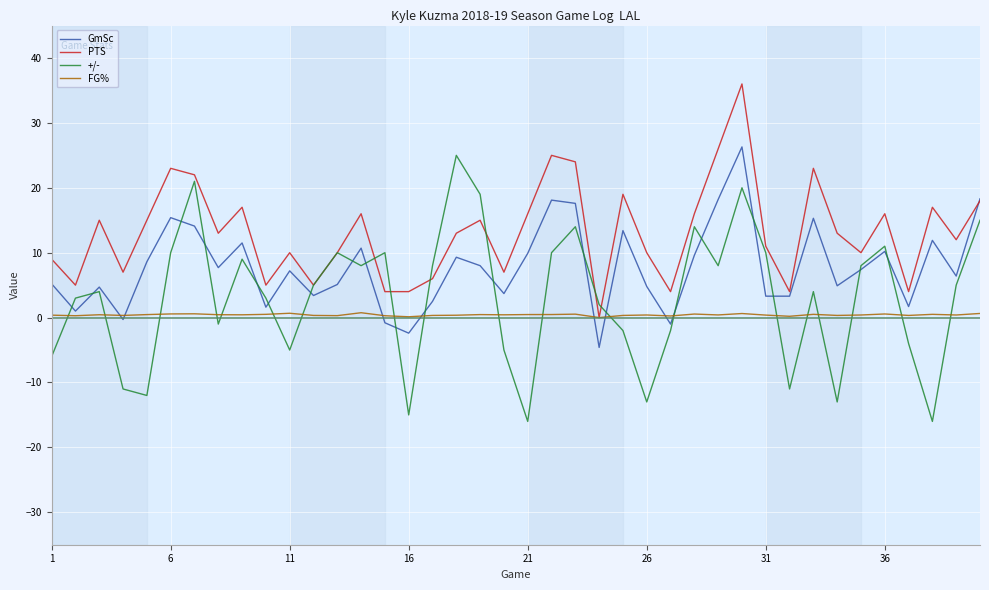

List the series in order of their peak value, lowest first.

FG%, +/-, GmSc, PTS